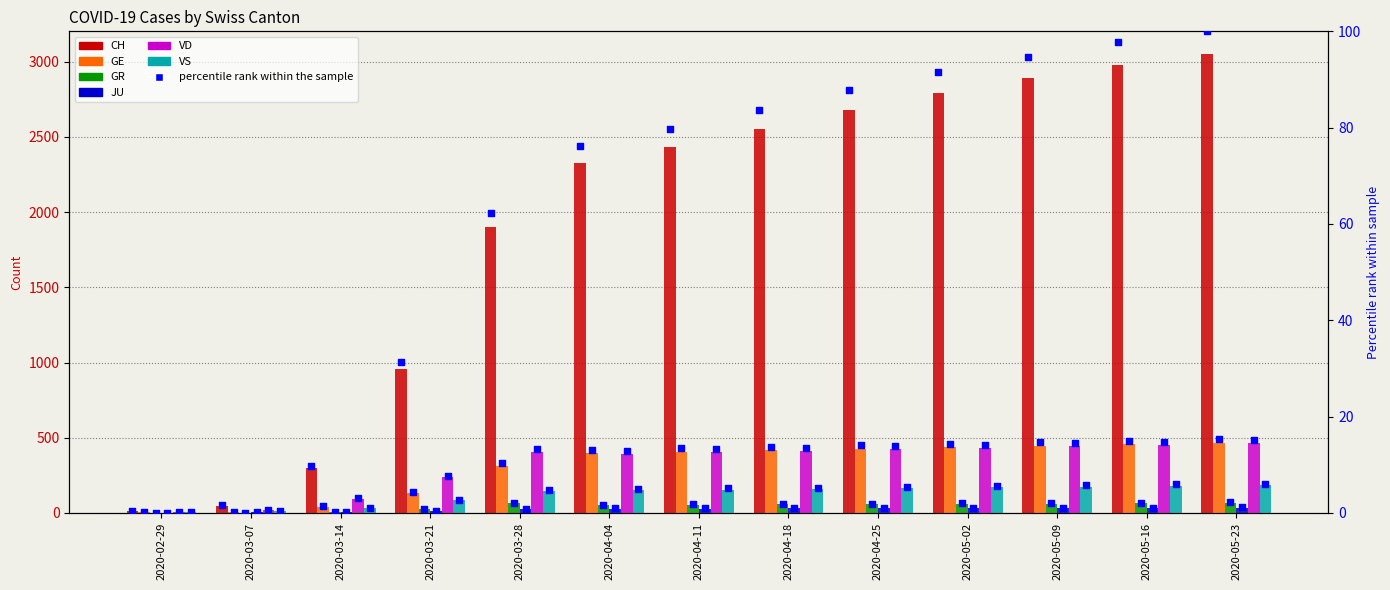

At which category is the sum across all series the highest?

2020-05-23